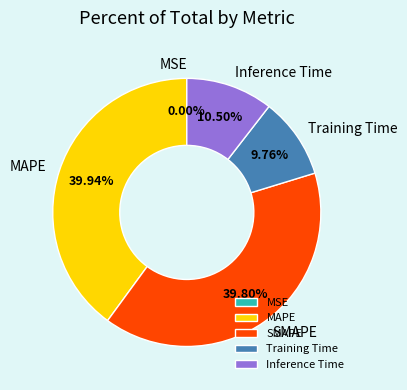

What percentage do MAPE and Training Time together represent?

49.7%